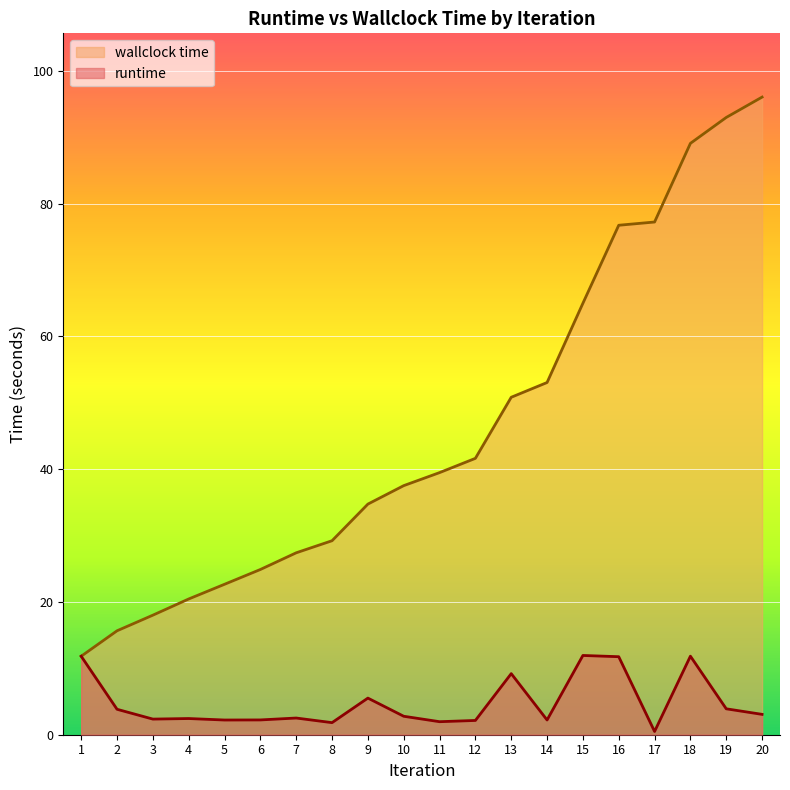

At 10, list the series in order from smallest to largest.

runtime, wallclock time